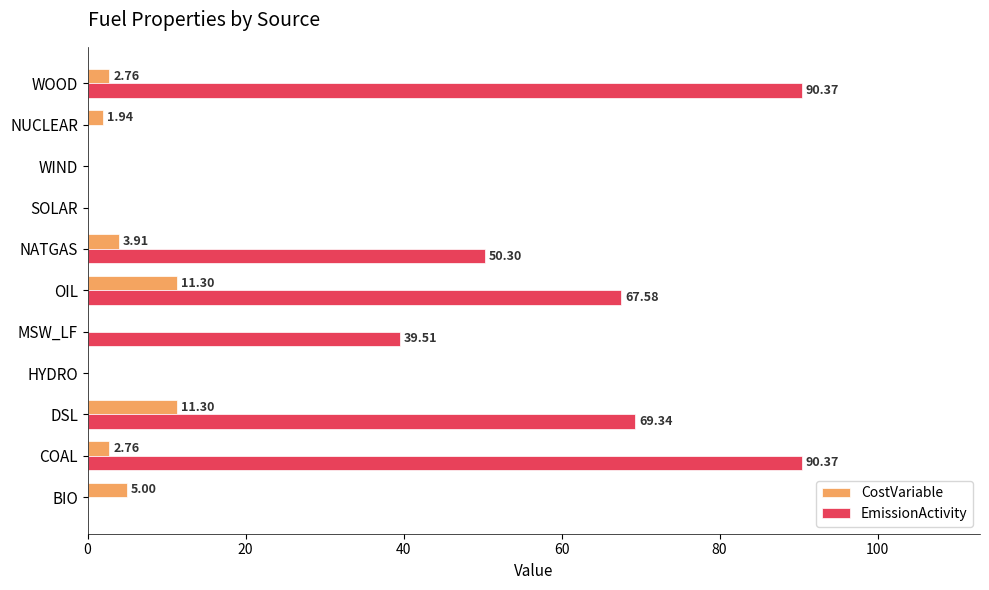

Between NATGAS and WIND, which series saw the biggest shift?

EmissionActivity